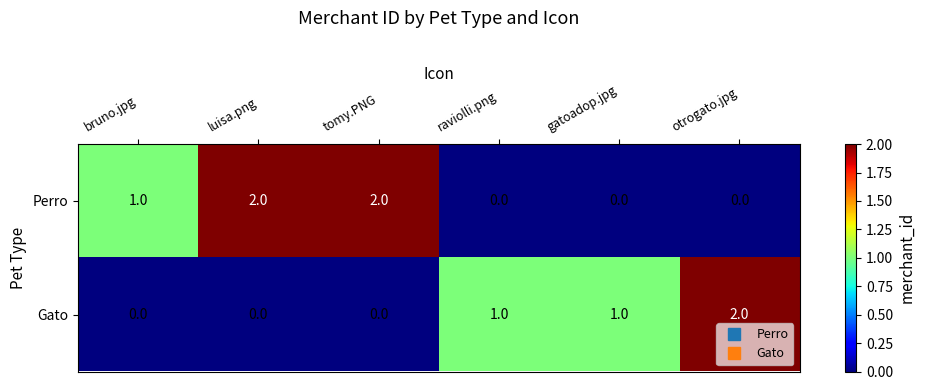

Reading left to right, what are all the values shown in this chart?

Perro: 1	2	2	0	0	0
Gato: 0	0	0	1	1	2